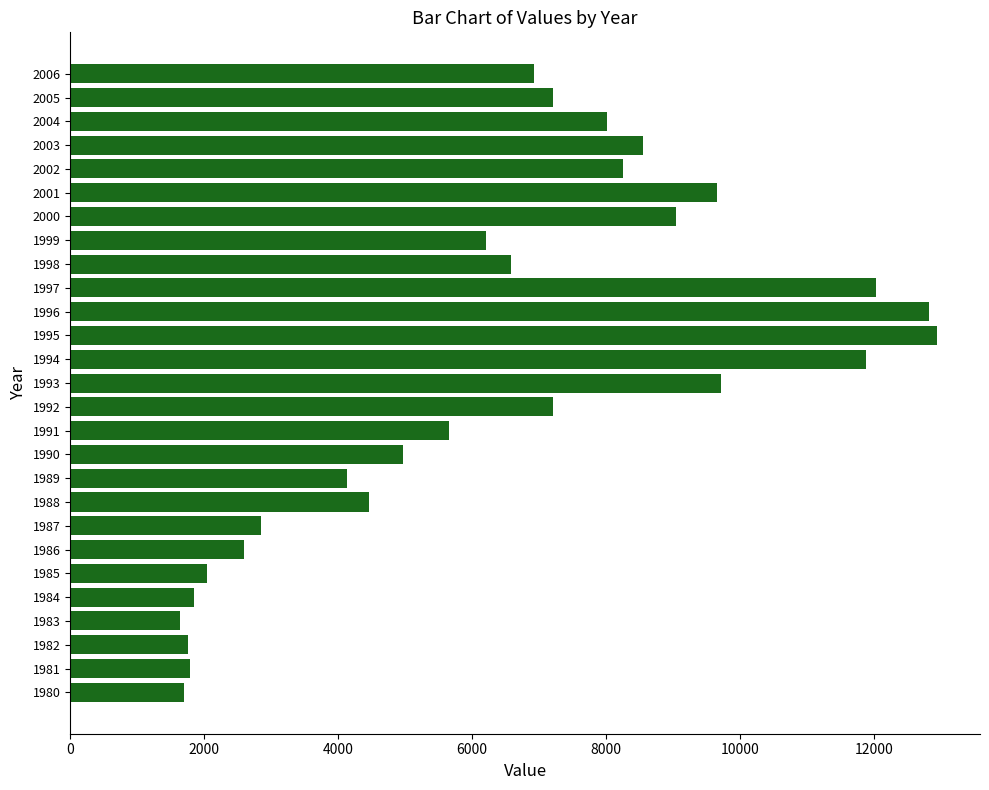

Approximately how many times larger is the value at 1985 compared to 1986?

0.8